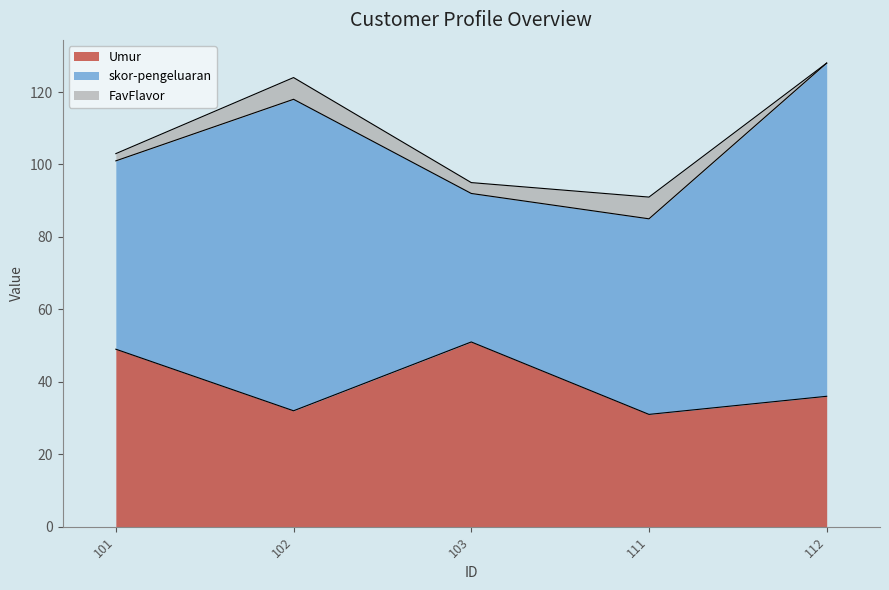

True or false: FavFlavor and Umur intersect in this chart.

False